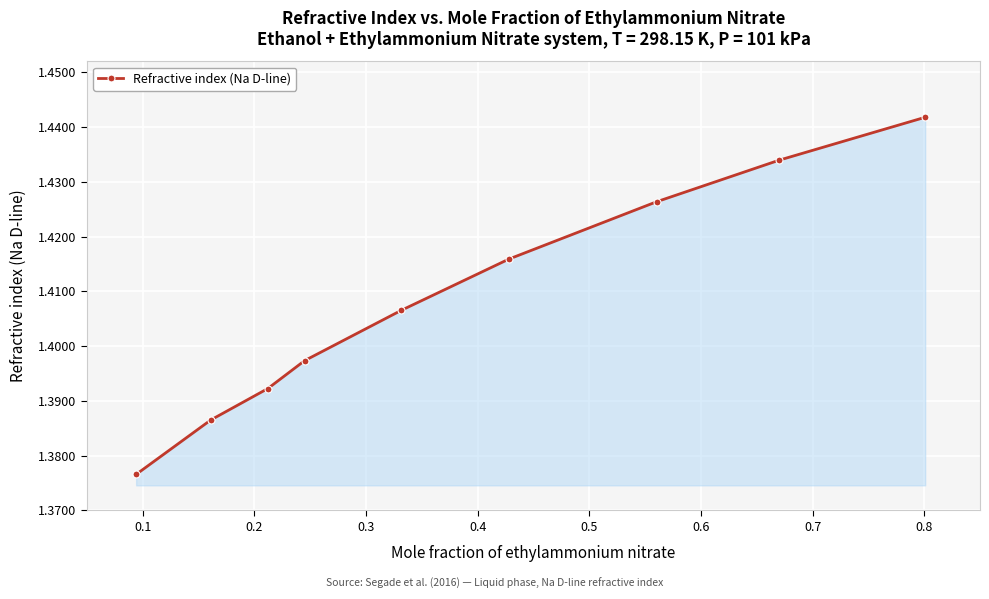

True or false: there are more than 2 points higher than both neighbors.

False